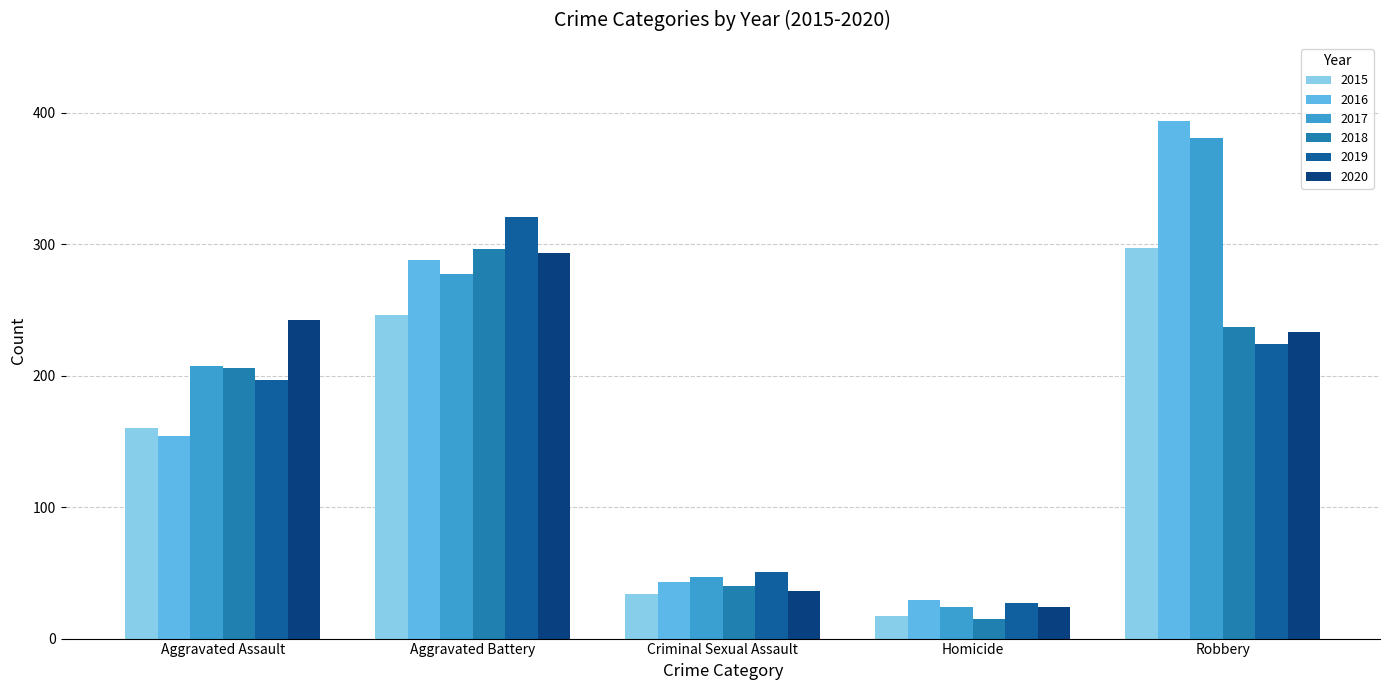

At Robbery, list the series in order from largest to smallest.

2016, 2017, 2015, 2018, 2020, 2019